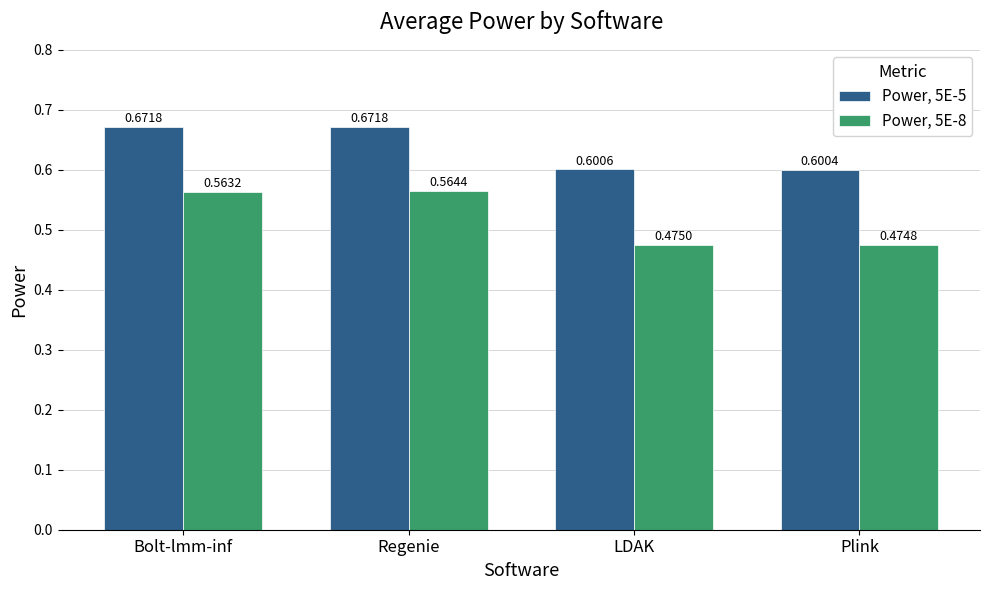

What is the spread (max minus min) of values at Plink?

0.1